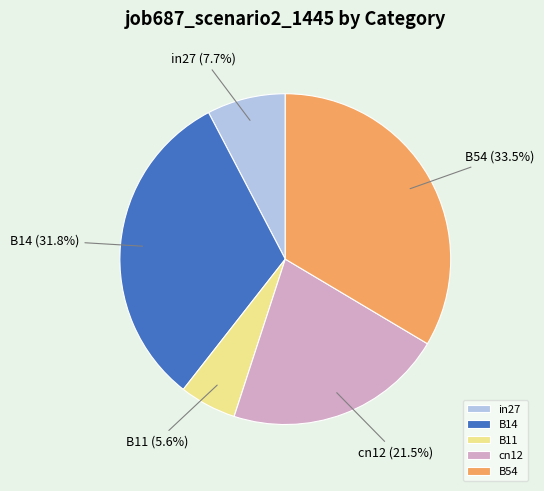

Count the number of slices in the pie.

5